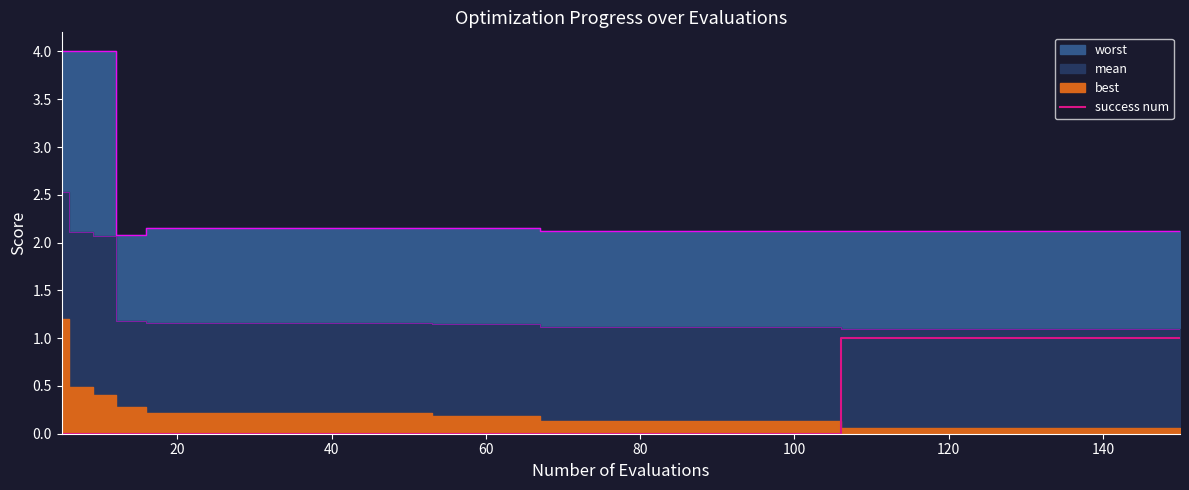

True or false: success num has a value of 0 at 20.

True